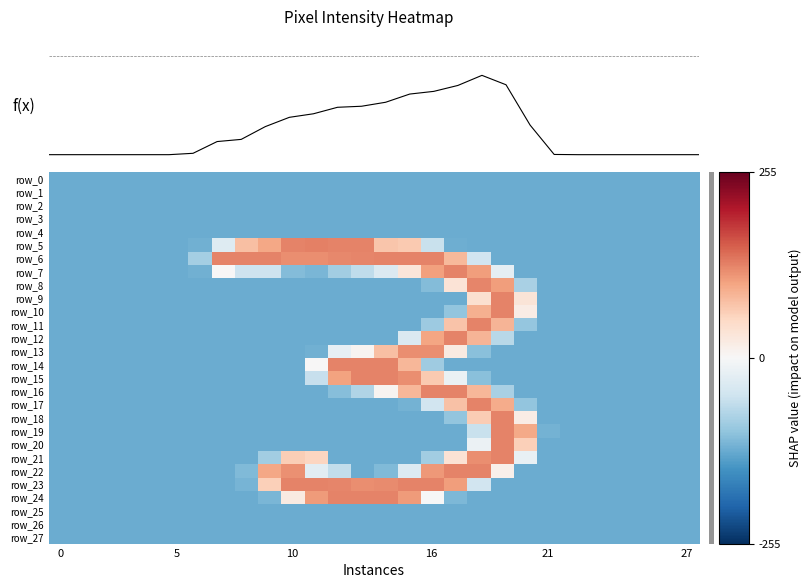

Reading left to right, transcribe all the data shown in this chart.

row_0: -127.5	-127.5	-127.5	-127.5	-127.5	-127.5	-127.5	-127.5	-127.5	-127.5	-127.5	-127.5	-127.5	-127.5	-127.5	-127.5	-127.5	-127.5	-127.5	-127.5	-127.5	-127.5	-127.5	-127.5	-127.5	-127.5	-127.5	-127.5
row_1: -127.5	-127.5	-127.5	-127.5	-127.5	-127.5	-127.5	-127.5	-127.5	-127.5	-127.5	-127.5	-127.5	-127.5	-127.5	-127.5	-127.5	-127.5	-127.5	-127.5	-127.5	-127.5	-127.5	-127.5	-127.5	-127.5	-127.5	-127.5
row_2: -127.5	-127.5	-127.5	-127.5	-127.5	-127.5	-127.5	-127.5	-127.5	-127.5	-127.5	-127.5	-127.5	-127.5	-127.5	-127.5	-127.5	-127.5	-127.5	-127.5	-127.5	-127.5	-127.5	-127.5	-127.5	-127.5	-127.5	-127.5
row_3: -127.5	-127.5	-127.5	-127.5	-127.5	-127.5	-127.5	-127.5	-127.5	-127.5	-127.5	-127.5	-127.5	-127.5	-127.5	-127.5	-127.5	-127.5	-127.5	-127.5	-127.5	-127.5	-127.5	-127.5	-127.5	-127.5	-127.5	-127.5
row_4: -127.5	-127.5	-127.5	-127.5	-127.5	-127.5	-127.5	-127.5	-127.5	-127.5	-127.5	-127.5	-127.5	-127.5	-127.5	-127.5	-127.5	-127.5	-127.5	-127.5	-127.5	-127.5	-127.5	-127.5	-127.5	-127.5	-127.5	-127.5
row_5: -127.5	-127.5	-127.5	-127.5	-127.5	-127.5	-122.5	-33.5	77.5	99.5	126.5	127.5	126.5	126.5	71.5	66.5	-57.5	-125.5	-127.5	-127.5	-127.5	-127.5	-127.5	-127.5	-127.5	-127.5	-127.5	-127.5
row_6: -127.5	-127.5	-127.5	-127.5	-127.5	-127.5	-86.5	126.5	126.5	126.5	119.5	118.5	122.5	124.5	126.5	126.5	126.5	82.5	-49.5	-127.5	-127.5	-127.5	-127.5	-127.5	-127.5	-127.5	-127.5	-127.5
row_7: -127.5	-127.5	-127.5	-127.5	-127.5	-127.5	-123.5	1.5	-52.5	-52.5	-110.5	-117.5	-88.5	-65.5	-37.5	30.5	105.5	126.5	107.5	-22.5	-127.5	-127.5	-127.5	-127.5	-127.5	-127.5	-127.5	-127.5
row_8: -127.5	-127.5	-127.5	-127.5	-127.5	-127.5	-127.5	-127.5	-127.5	-127.5	-127.5	-127.5	-127.5	-127.5	-127.5	-127.5	-111.5	35.5	124.5	107.5	-82.5	-127.5	-127.5	-127.5	-127.5	-127.5	-127.5	-127.5
row_9: -127.5	-127.5	-127.5	-127.5	-127.5	-127.5	-127.5	-127.5	-127.5	-127.5	-127.5	-127.5	-127.5	-127.5	-127.5	-127.5	-127.5	-127.5	40.5	126.5	33.5	-127.5	-127.5	-127.5	-127.5	-127.5	-127.5	-127.5
row_10: -127.5	-127.5	-127.5	-127.5	-127.5	-127.5	-127.5	-127.5	-127.5	-127.5	-127.5	-127.5	-127.5	-127.5	-127.5	-127.5	-127.5	-101.5	91.5	126.5	19.5	-127.5	-127.5	-127.5	-127.5	-127.5	-127.5	-127.5
row_11: -127.5	-127.5	-127.5	-127.5	-127.5	-127.5	-127.5	-127.5	-127.5	-127.5	-127.5	-127.5	-127.5	-127.5	-127.5	-127.5	-93.5	72.5	126.5	86.5	-99.5	-127.5	-127.5	-127.5	-127.5	-127.5	-127.5	-127.5
row_12: -127.5	-127.5	-127.5	-127.5	-127.5	-127.5	-127.5	-127.5	-127.5	-127.5	-127.5	-127.5	-127.5	-127.5	-127.5	-37.5	101.5	126.5	86.5	-71.5	-127.5	-127.5	-127.5	-127.5	-127.5	-127.5	-127.5	-127.5
row_13: -127.5	-127.5	-127.5	-127.5	-127.5	-127.5	-127.5	-127.5	-127.5	-127.5	-127.5	-122.5	-21.5	6.5	76.5	119.5	118.5	22.5	-106.5	-127.5	-127.5	-127.5	-127.5	-127.5	-127.5	-127.5	-127.5	-127.5
row_14: -127.5	-127.5	-127.5	-127.5	-127.5	-127.5	-127.5	-127.5	-127.5	-127.5	-127.5	1.5	126.5	126.5	126.5	84.5	-91.5	-127.5	-127.5	-127.5	-127.5	-127.5	-127.5	-127.5	-127.5	-127.5	-127.5	-127.5
row_15: -127.5	-127.5	-127.5	-127.5	-127.5	-127.5	-127.5	-127.5	-127.5	-127.5	-127.5	-58.5	102.5	126.5	126.5	118.5	67.5	-16.5	-107.5	-127.5	-127.5	-127.5	-127.5	-127.5	-127.5	-127.5	-127.5	-127.5
row_16: -127.5	-127.5	-127.5	-127.5	-127.5	-127.5	-127.5	-127.5	-127.5	-127.5	-127.5	-127.5	-109.5	-76.5	7.5	85.5	126.5	126.5	84.5	-83.5	-127.5	-127.5	-127.5	-127.5	-127.5	-127.5	-127.5	-127.5
row_17: -127.5	-127.5	-127.5	-127.5	-127.5	-127.5	-127.5	-127.5	-127.5	-127.5	-127.5	-127.5	-127.5	-127.5	-127.5	-120.5	-49.5	74.5	126.5	95.5	-100.5	-127.5	-127.5	-127.5	-127.5	-127.5	-127.5	-127.5
row_18: -127.5	-127.5	-127.5	-127.5	-127.5	-127.5	-127.5	-127.5	-127.5	-127.5	-127.5	-127.5	-127.5	-127.5	-127.5	-127.5	-127.5	-101.5	65.5	126.5	18.5	-127.5	-127.5	-127.5	-127.5	-127.5	-127.5	-127.5
row_19: -127.5	-127.5	-127.5	-127.5	-127.5	-127.5	-127.5	-127.5	-127.5	-127.5	-127.5	-127.5	-127.5	-127.5	-127.5	-127.5	-127.5	-127.5	-56.5	126.5	96.5	-120.5	-127.5	-127.5	-127.5	-127.5	-127.5	-127.5
row_20: -127.5	-127.5	-127.5	-127.5	-127.5	-127.5	-127.5	-127.5	-127.5	-127.5	-127.5	-127.5	-127.5	-127.5	-127.5	-127.5	-127.5	-127.5	-14.5	126.5	60.5	-126.5	-127.5	-127.5	-127.5	-127.5	-127.5	-127.5
row_21: -127.5	-127.5	-127.5	-127.5	-127.5	-127.5	-127.5	-127.5	-127.5	-88.5	63.5	55.5	-127.5	-127.5	-127.5	-127.5	-88.5	36.5	119.5	126.5	-18.5	-127.5	-127.5	-127.5	-127.5	-127.5	-127.5	-127.5
row_22: -127.5	-127.5	-127.5	-127.5	-127.5	-127.5	-127.5	-127.5	-113.5	99.5	116.5	-27.5	-62.5	-127.5	-113.5	-35.5	110.5	126.5	126.5	12.5	-126.5	-127.5	-127.5	-127.5	-127.5	-127.5	-127.5	-127.5
row_23: -127.5	-127.5	-127.5	-127.5	-127.5	-127.5	-127.5	-127.5	-119.5	60.5	126.5	126.5	125.5	118.5	120.5	126.5	126.5	107.5	-48.5	-126.5	-127.5	-127.5	-127.5	-127.5	-127.5	-127.5	-127.5	-127.5
row_24: -127.5	-127.5	-127.5	-127.5	-127.5	-127.5	-127.5	-127.5	-127.5	-117.5	23.5	108.5	126.5	126.5	126.5	109.5	-1.5	-115.5	-127.5	-127.5	-127.5	-127.5	-127.5	-127.5	-127.5	-127.5	-127.5	-127.5
row_25: -127.5	-127.5	-127.5	-127.5	-127.5	-127.5	-127.5	-127.5	-127.5	-127.5	-127.5	-127.5	-127.5	-127.5	-127.5	-127.5	-127.5	-127.5	-127.5	-127.5	-127.5	-127.5	-127.5	-127.5	-127.5	-127.5	-127.5	-127.5
row_26: -127.5	-127.5	-127.5	-127.5	-127.5	-127.5	-127.5	-127.5	-127.5	-127.5	-127.5	-127.5	-127.5	-127.5	-127.5	-127.5	-127.5	-127.5	-127.5	-127.5	-127.5	-127.5	-127.5	-127.5	-127.5	-127.5	-127.5	-127.5
row_27: -127.5	-127.5	-127.5	-127.5	-127.5	-127.5	-127.5	-127.5	-127.5	-127.5	-127.5	-127.5	-127.5	-127.5	-127.5	-127.5	-127.5	-127.5	-127.5	-127.5	-127.5	-127.5	-127.5	-127.5	-127.5	-127.5	-127.5	-127.5